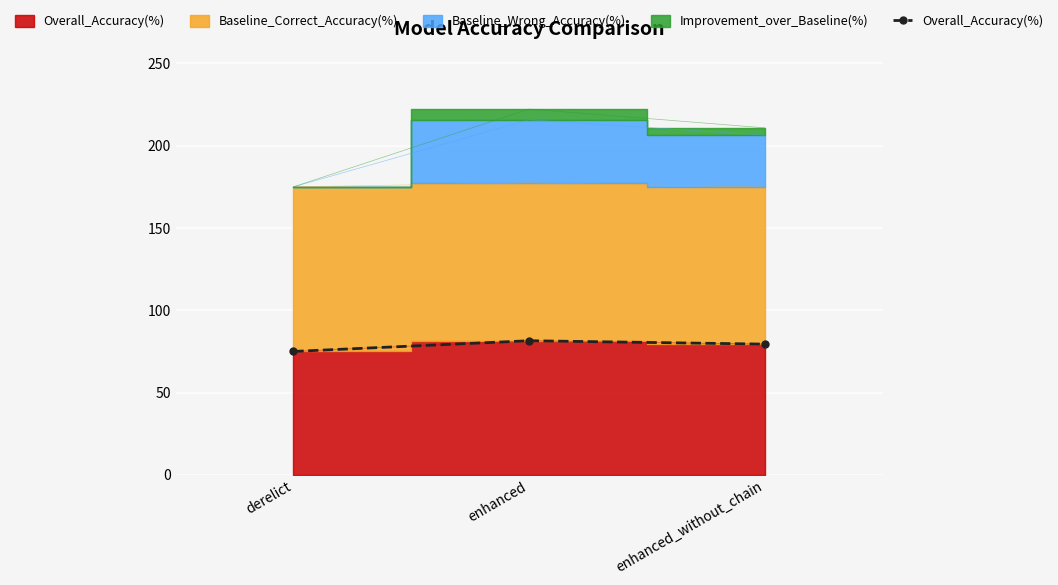

Reading right to left, list all the values displayed in this chart.

79.5	81.5	75.0